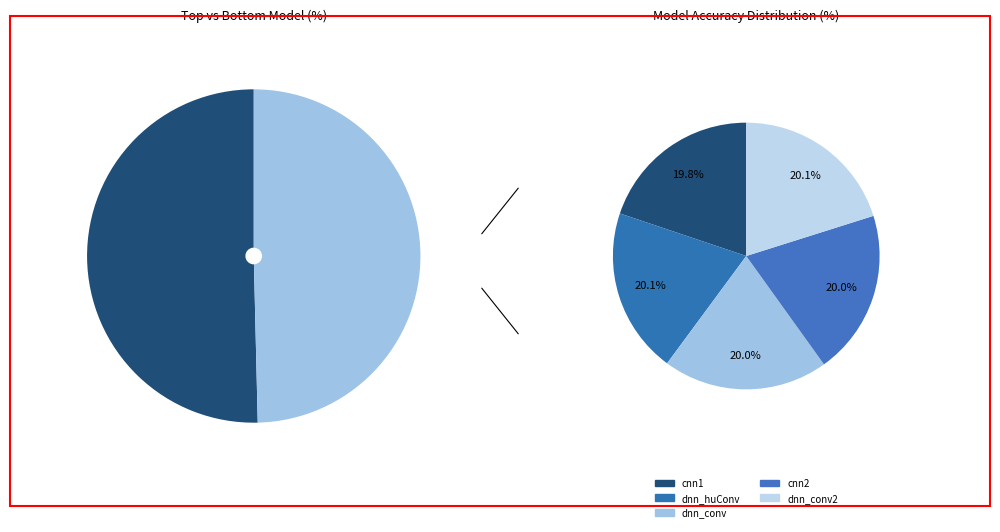

Which category has the smallest portion of the pie?

cnn1